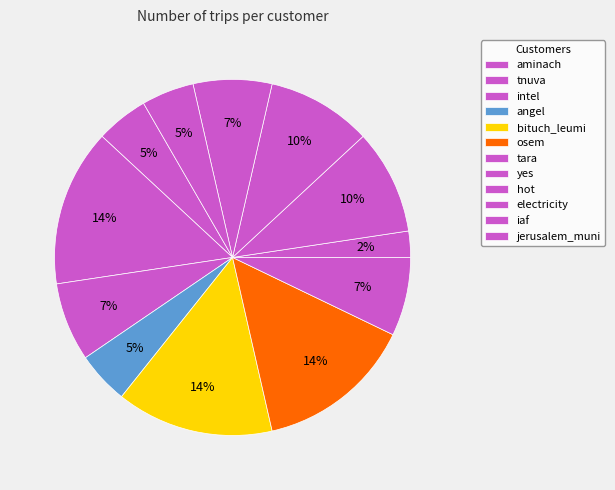

What is the smallest slice in the pie chart?

yes